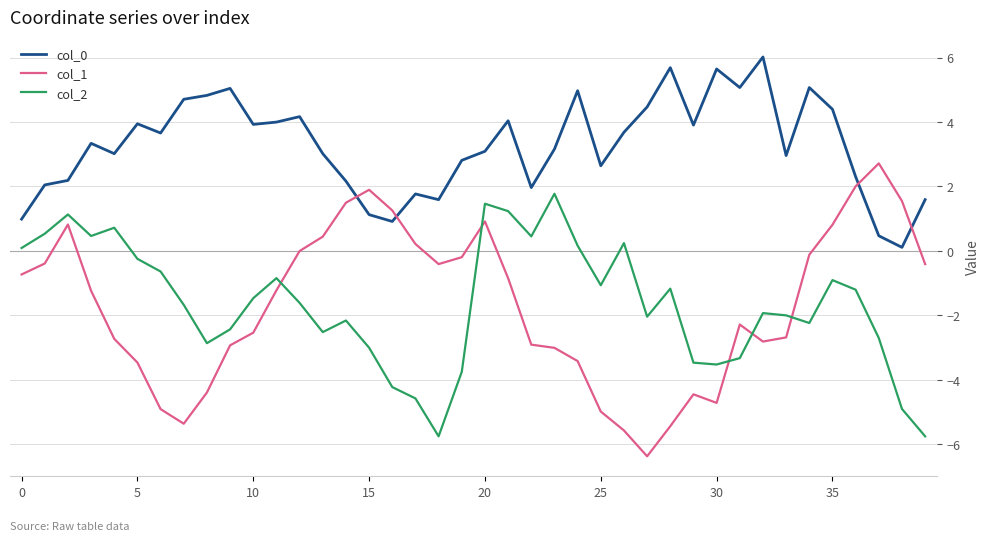

True or false: col_2 and col_0 cross at least once.

False